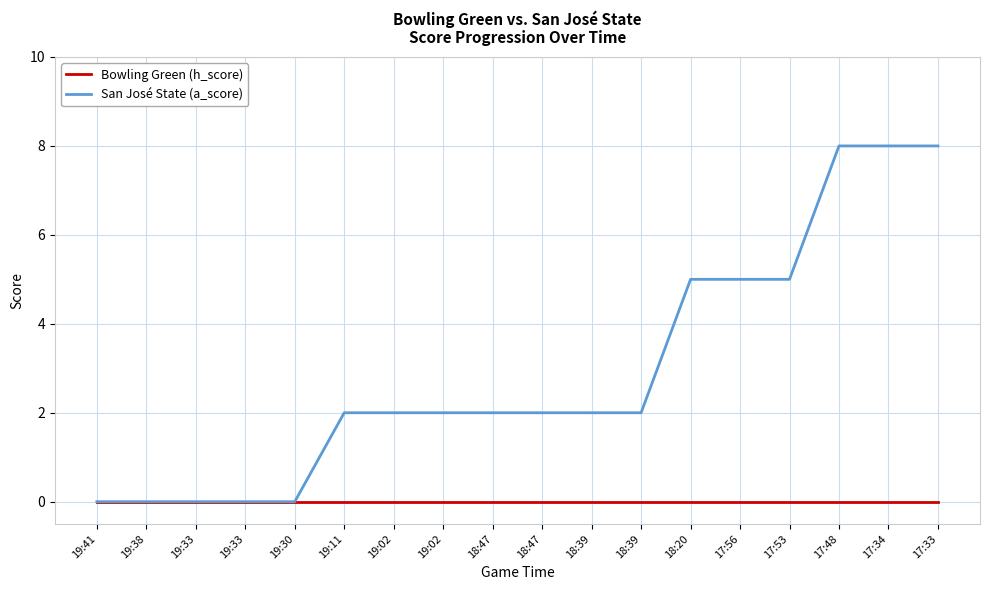

Which series has the largest total across all categories?

San José State (a_score)